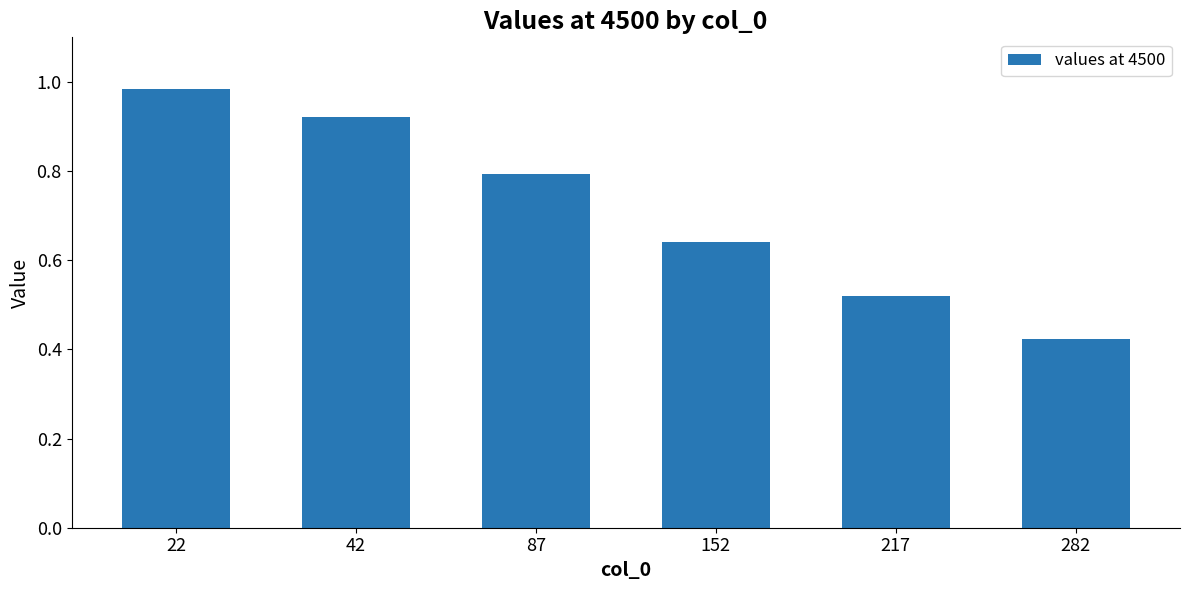

At which label is the value closest to 0?

282